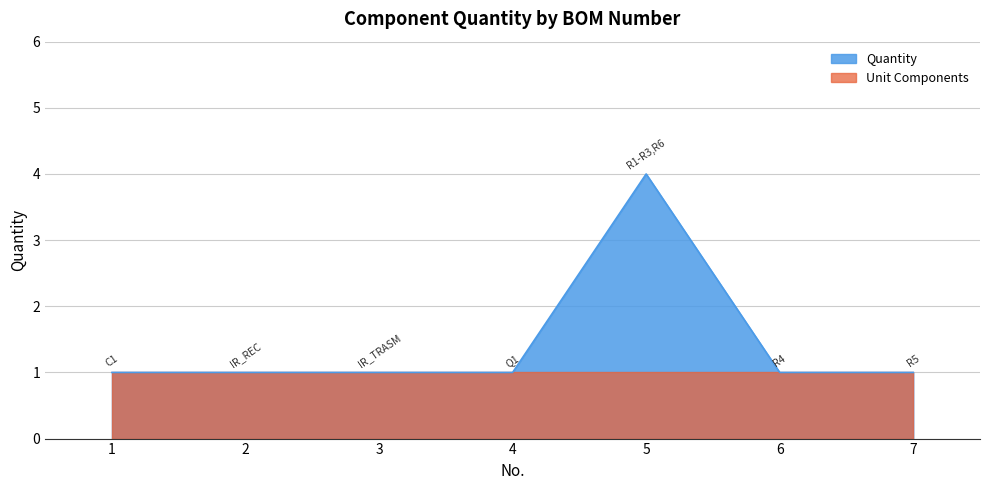

What is the value of the 6th point from the left?

1